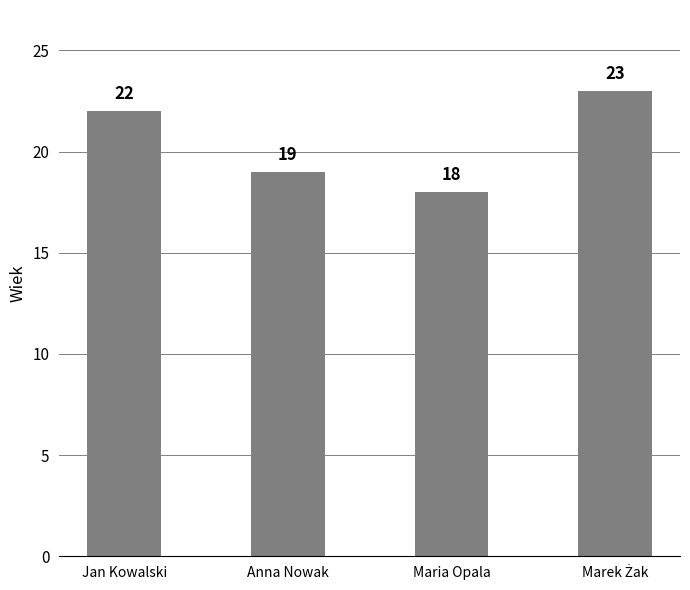

What is the difference between the maximum and minimum values?

5